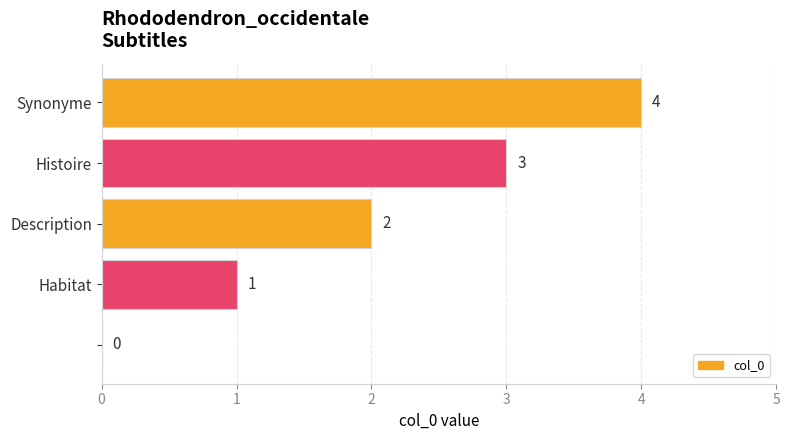

How many values are between 1 and 3?

3